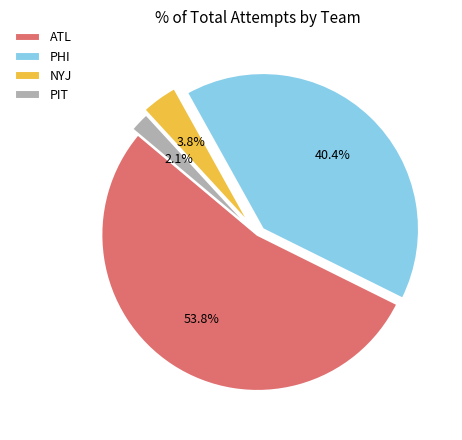

Count the number of slices in the pie.

4